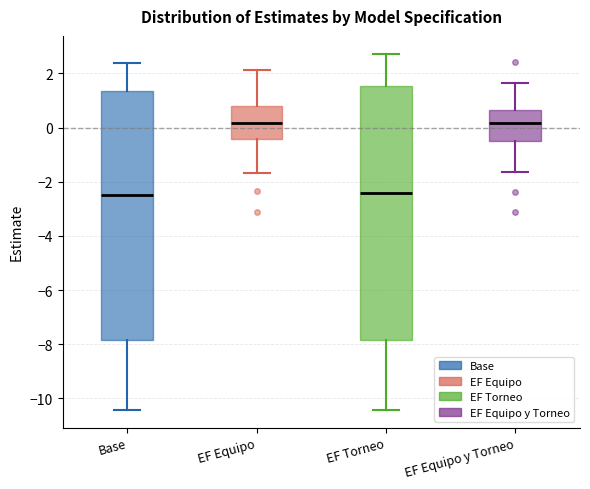

Reading left to right, transcribe this box plot: for each box, give where its median line is, the range the box spans, and where its two whiskers end, as read against the y-axis. The values are not printed on the chart, so give them approximately, as read against the axis.

Base: median -2.6, box -7.8 to 1.4, whiskers -10.4 to 2.4
EF Equipo: median 0.2, box -0.4 to 0.8, whiskers -1.6 to 2.2
EF Torneo: median -2.4, box -7.8 to 1.6, whiskers -10.4 to 2.8
EF Equipo y Torneo: median 0.2, box -0.4 to 0.6, whiskers -1.6 to 1.6